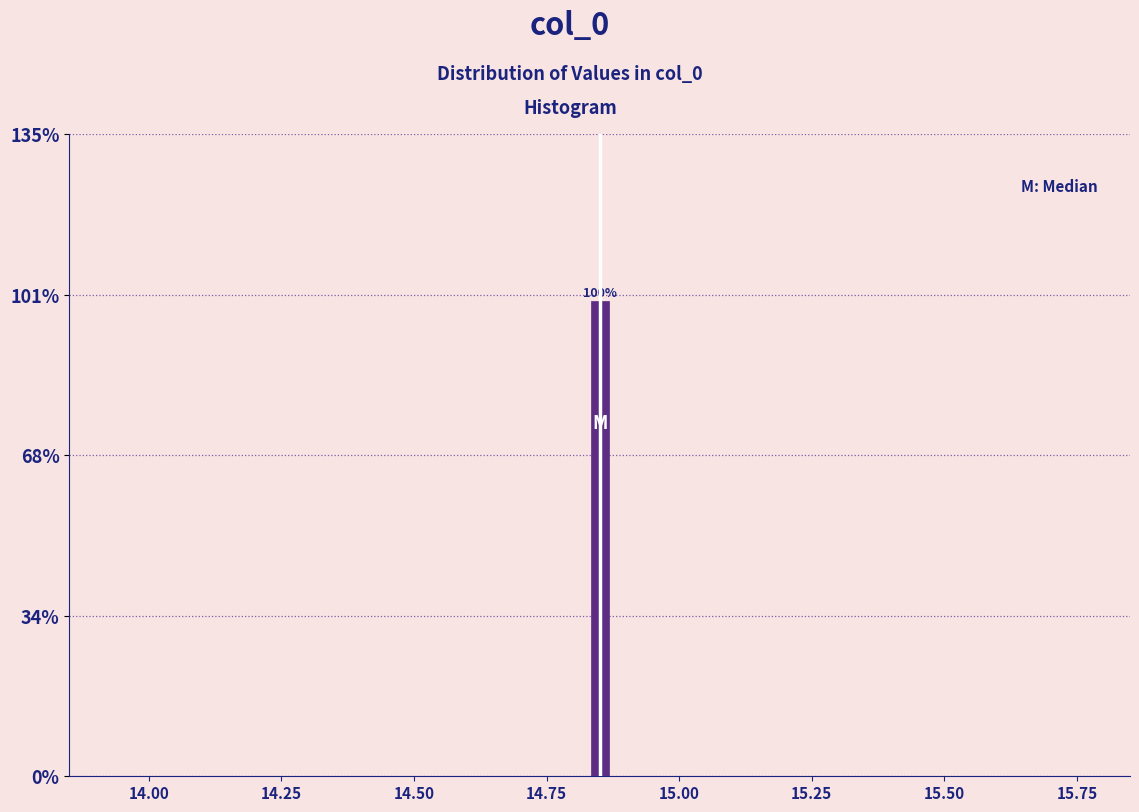

Read against the x-axis, roughly where is the centre of the tallest bar?

14.85